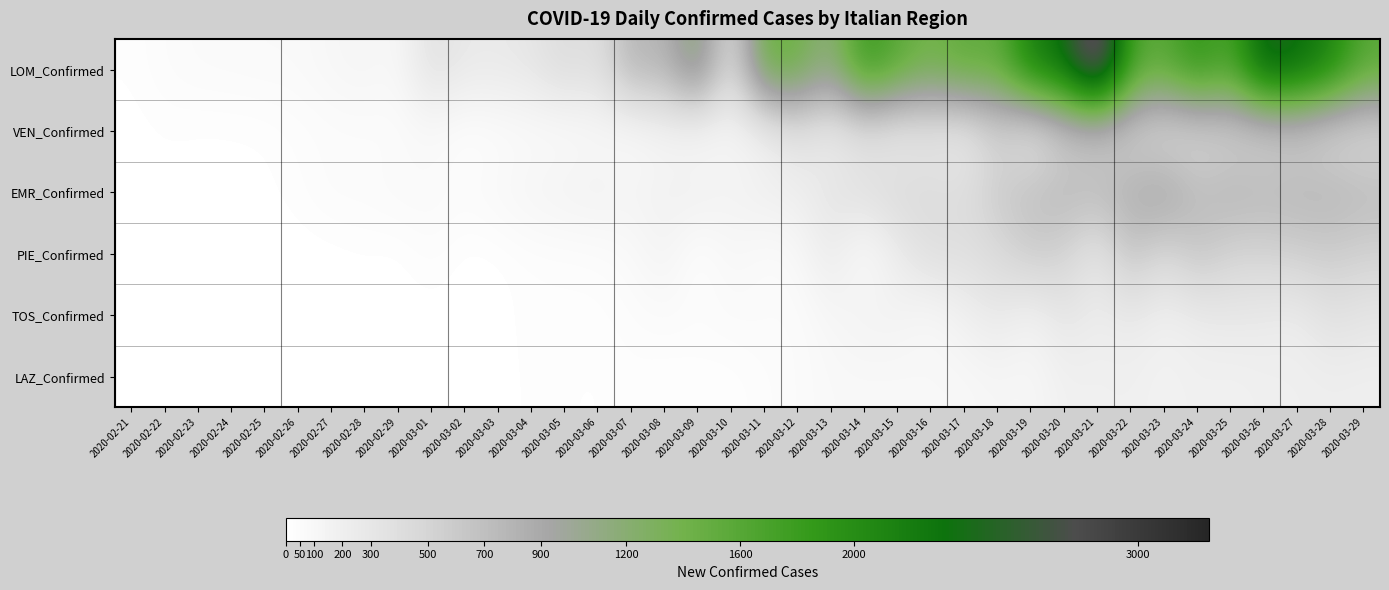

What is the spread (max minus min) of values at 2020-03-15?

1508